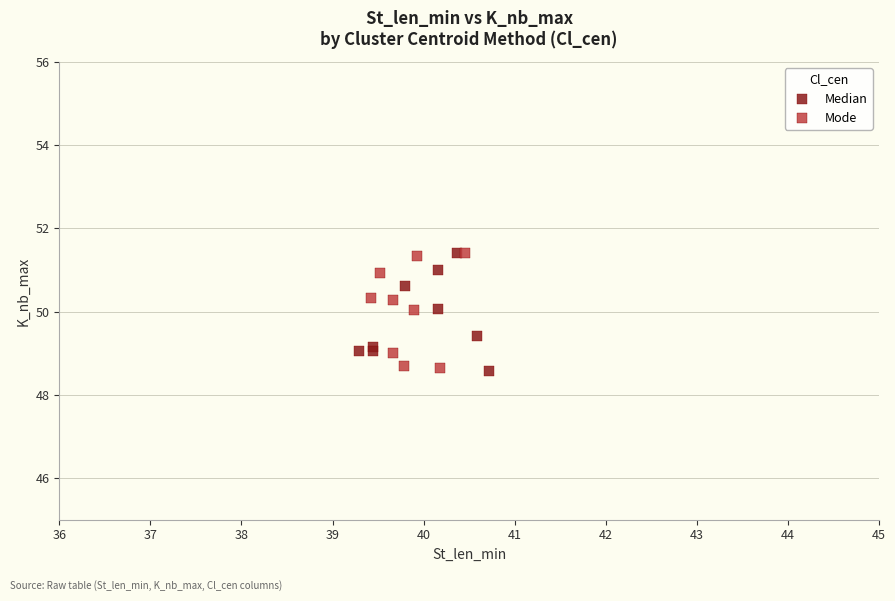

What are all the series names shown in the legend?

Median, Mode